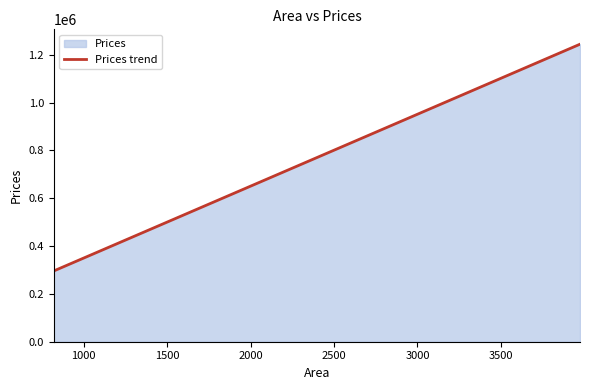

What is the smallest value displayed?

295981.8